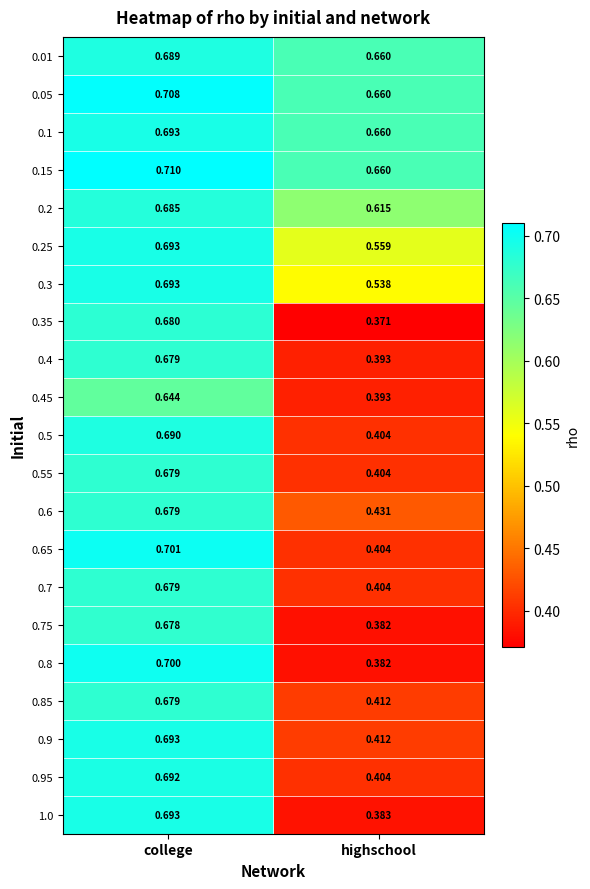

At which label is 0.1 closest to 0?

highschool